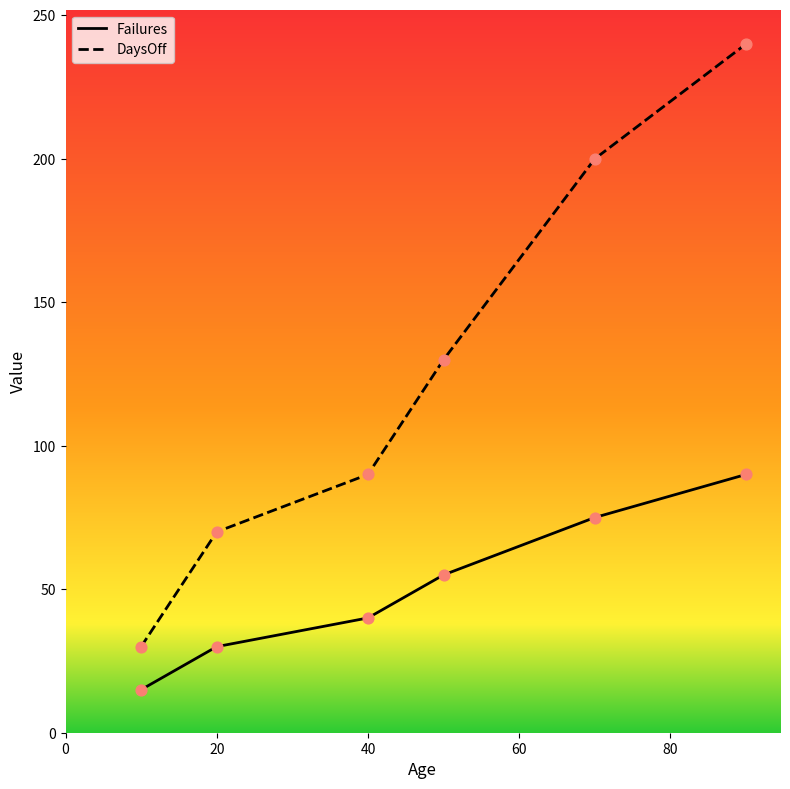

Which series has the largest total across all categories?

DaysOff